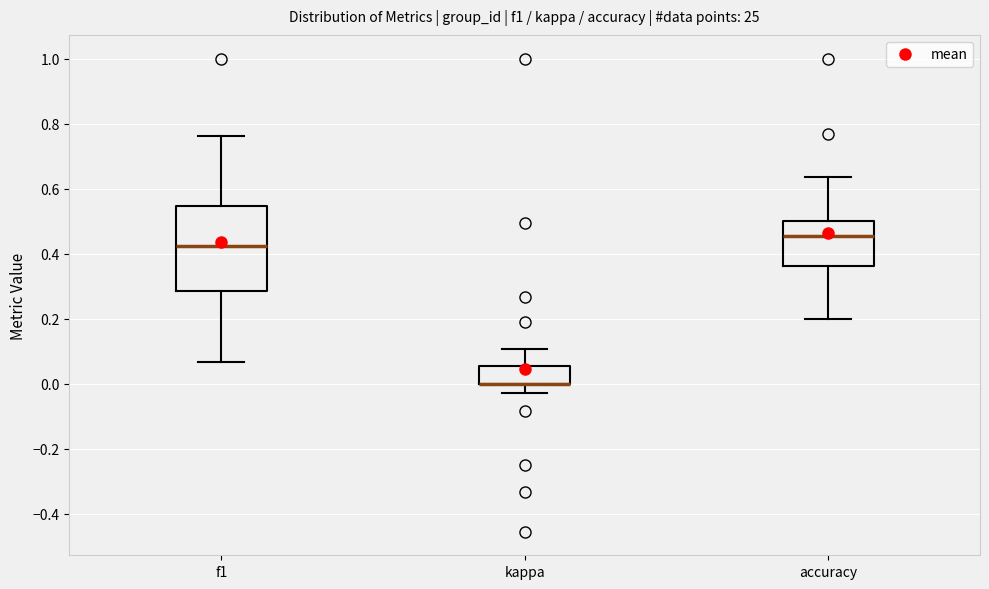

Comparing the boxes themselves (not the whiskers), which one is the tallest?

f1